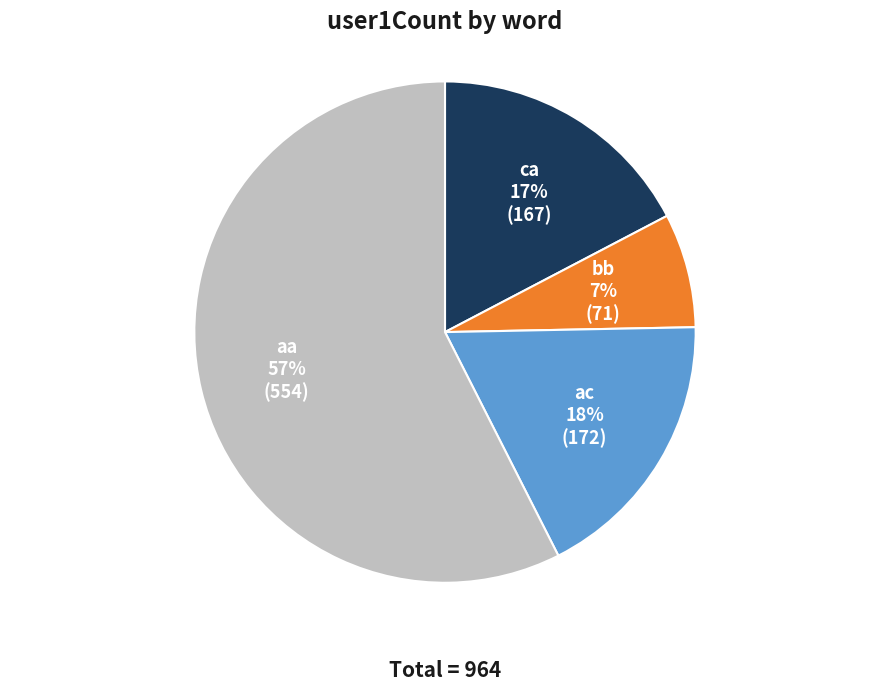

To the nearest percent, what is the average slice percentage?

25%